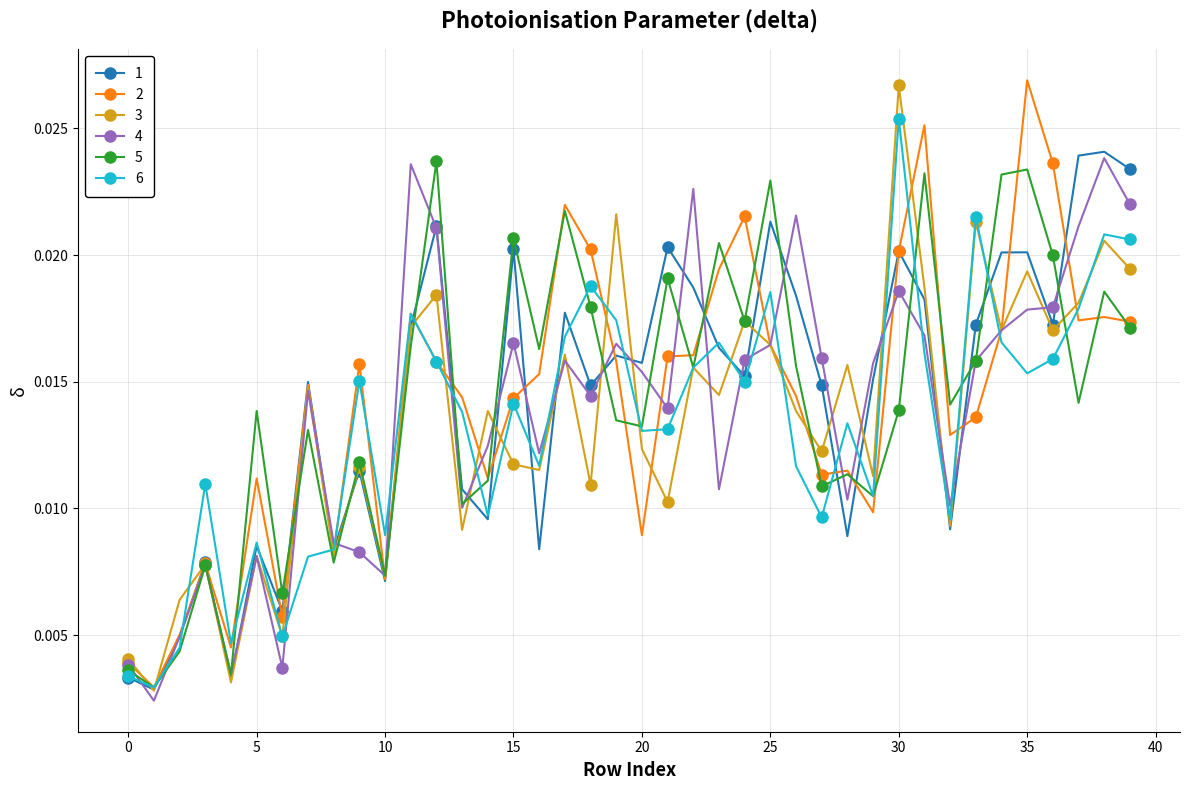

At how many categories does at least one series exceed 0?

40